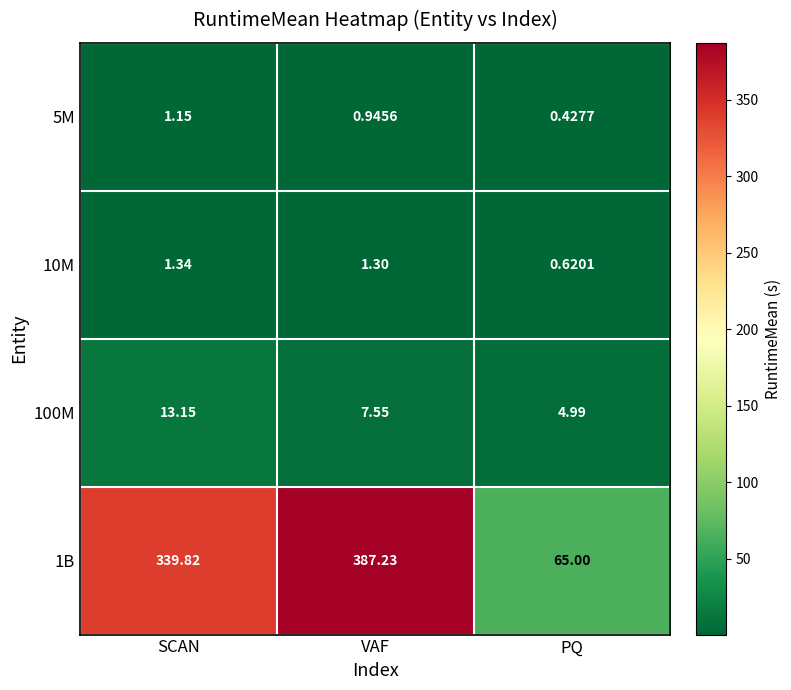

At which category is the sum across all series the highest?

VAF